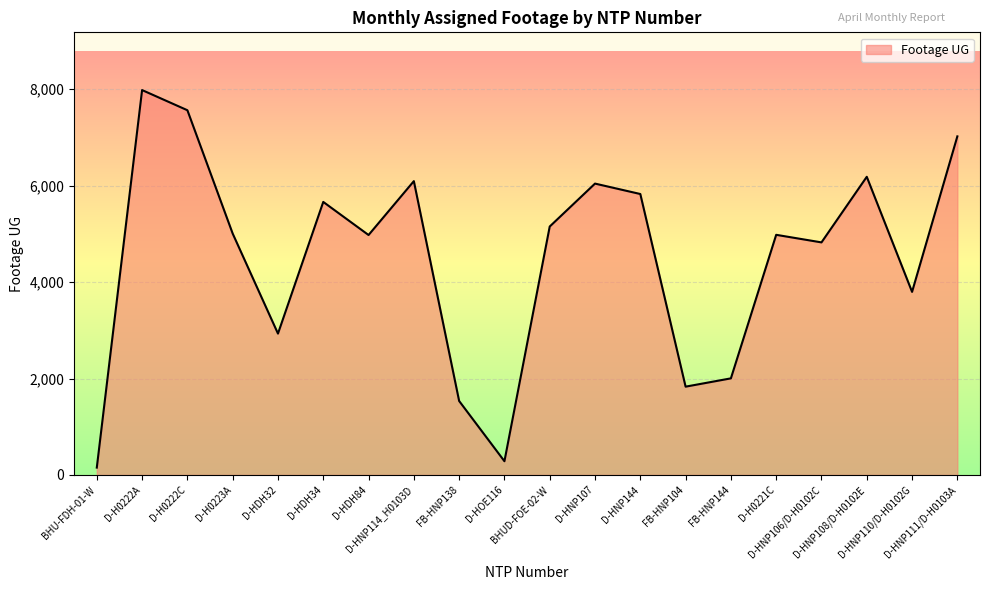

How many values are below 5005?

10